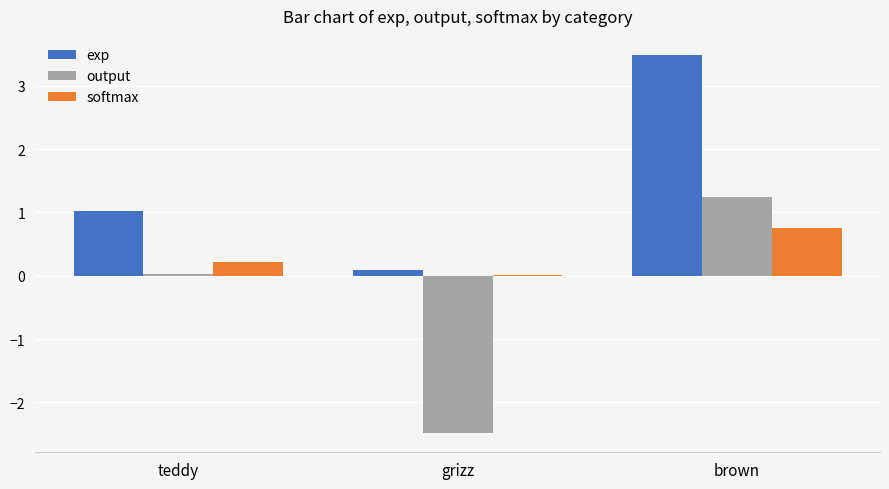

Is the value of output at grizz greater than the value of exp at teddy?

No